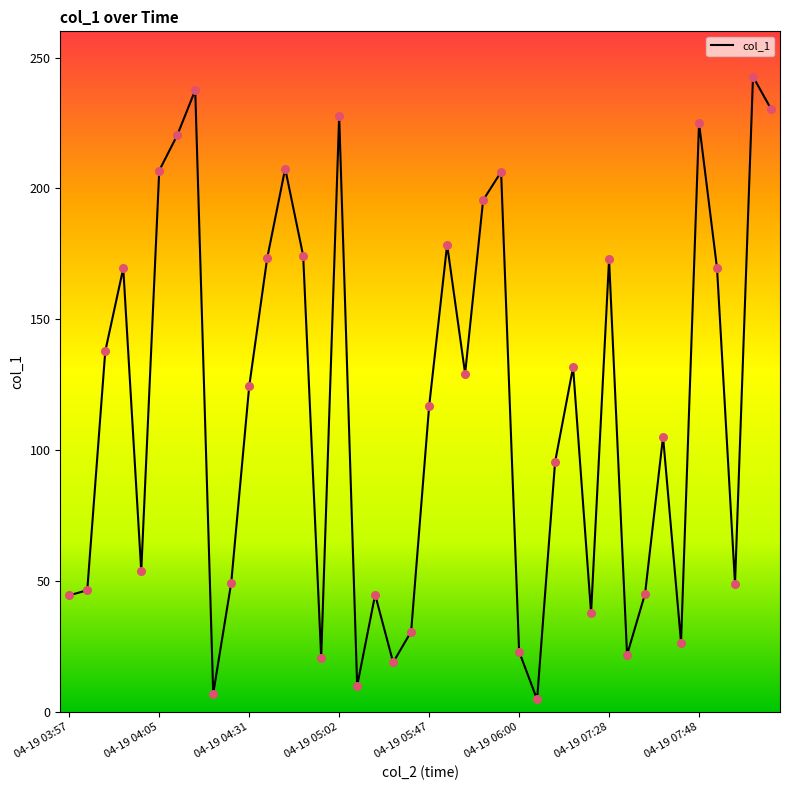

What is the difference between the maximum and minimum values?

237.9